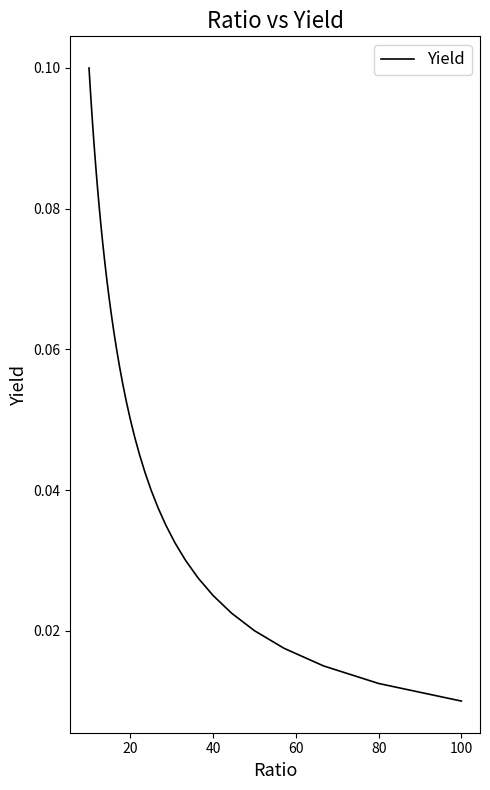

What is the difference between the maximum and second lowest values?

0.1